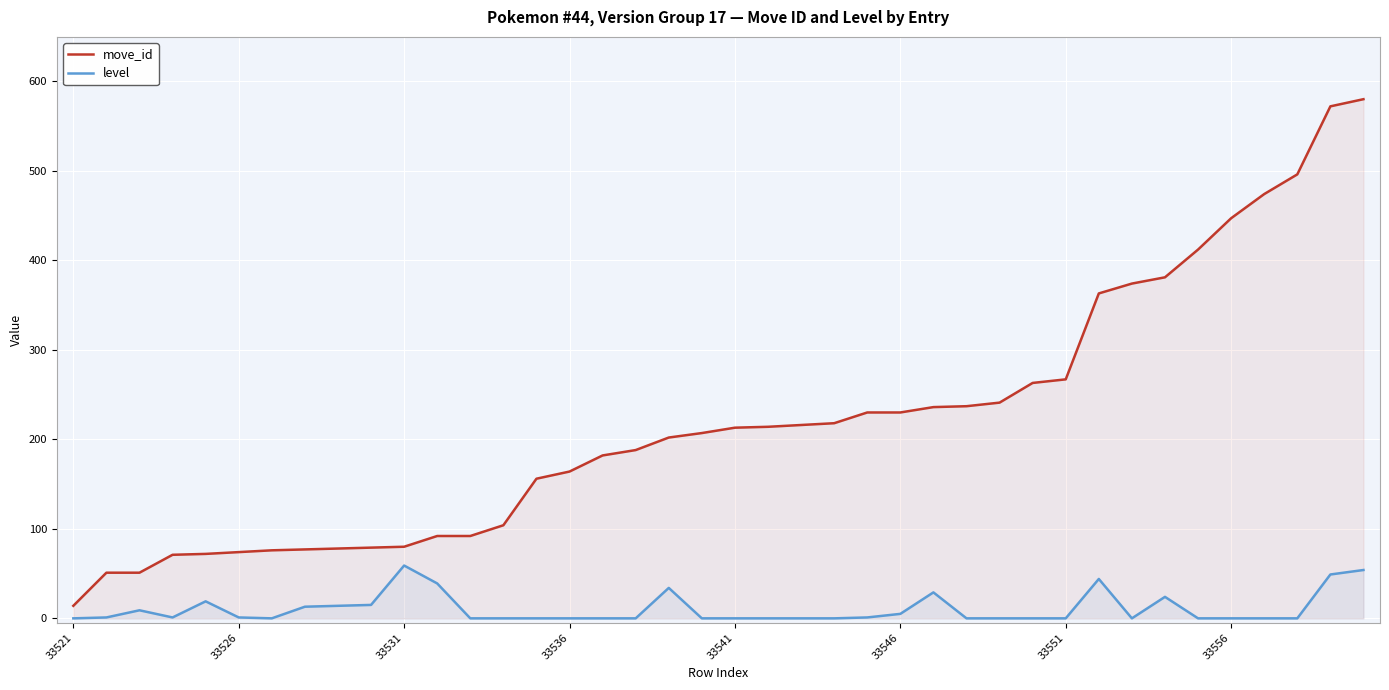

The value of level at 32 is 0. True or false?

True